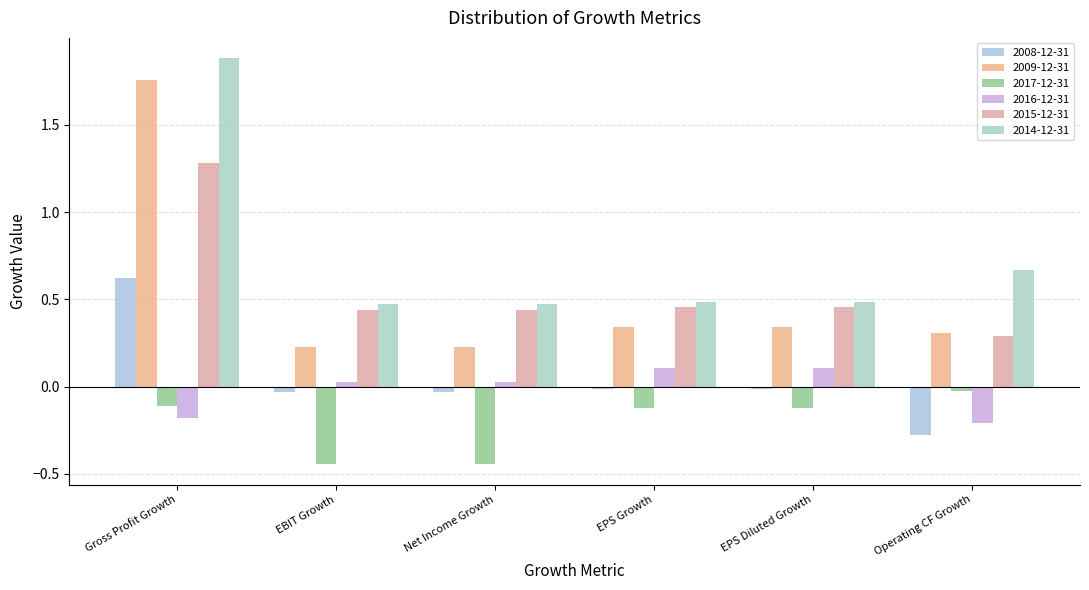

At which category is the sum across all series the highest?

Gross Profit Growth